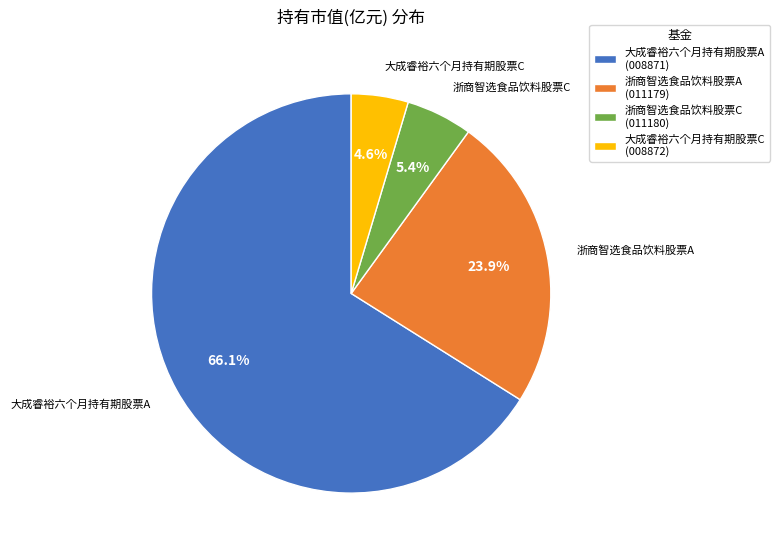

To the nearest percent, what is the combined percentage of 大成睿裕六个月持有期股票A and 大成睿裕六个月持有期股票C?

71%